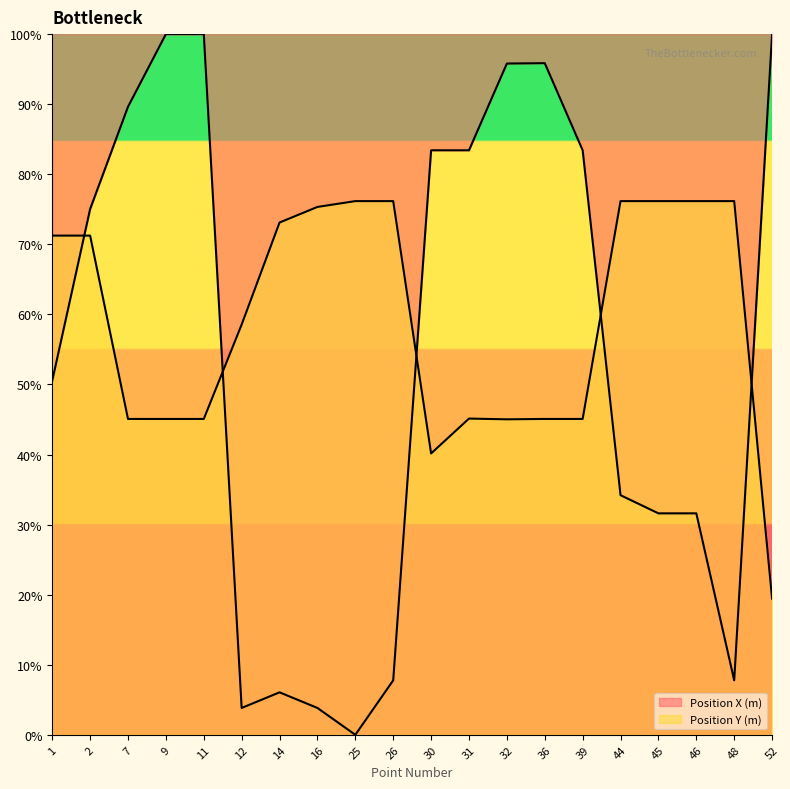

How many times do Position Y (m) and Position X (m) cross each other?

5